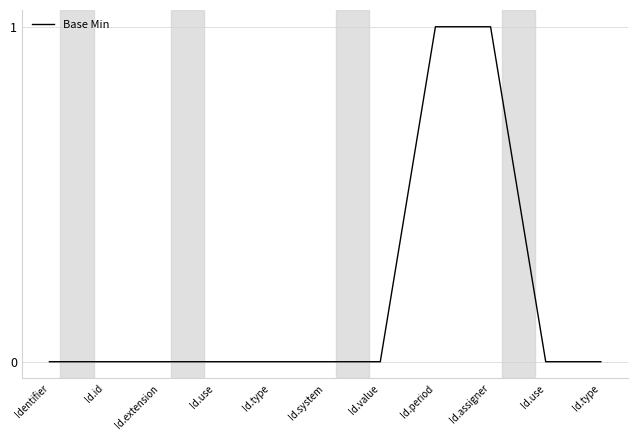

Rank the categories by value from lowest to highest.

Identifier, Id.id, Id.extension, Id.use, Id.type, Id.system, Id.value, Id.use, Id.type, Id.period, Id.assigner